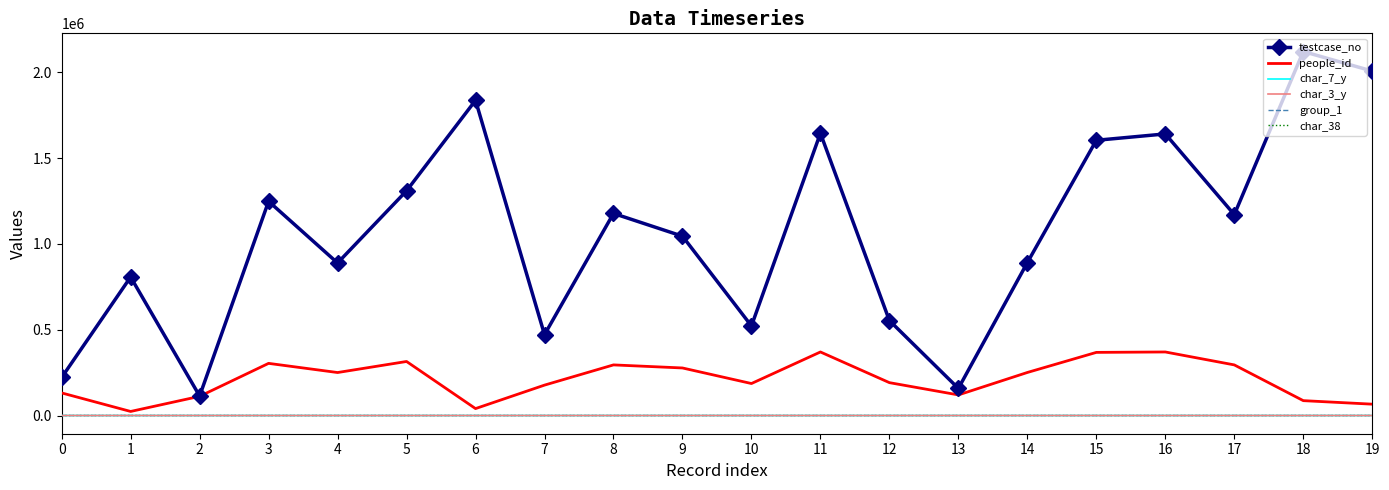

True or false: group_1 and testcase_no intersect in this chart.

False